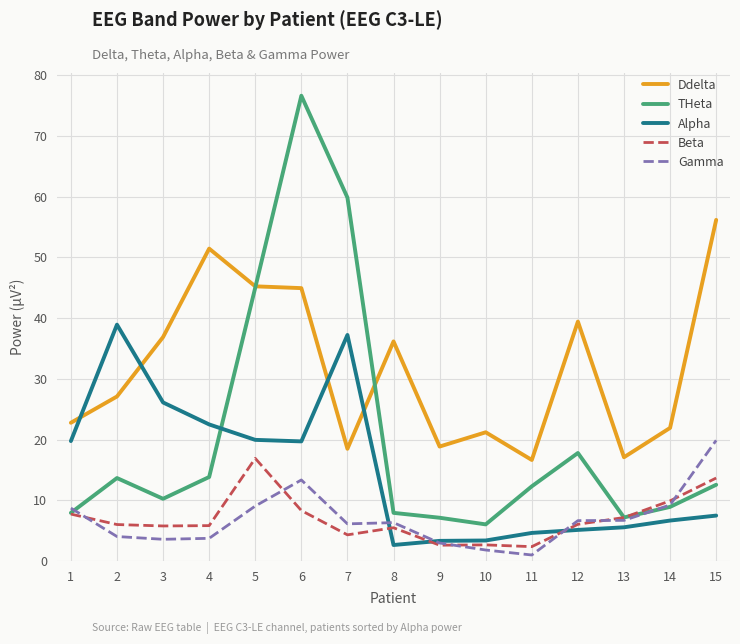

At how many categories does at least one series exceed 62?

1